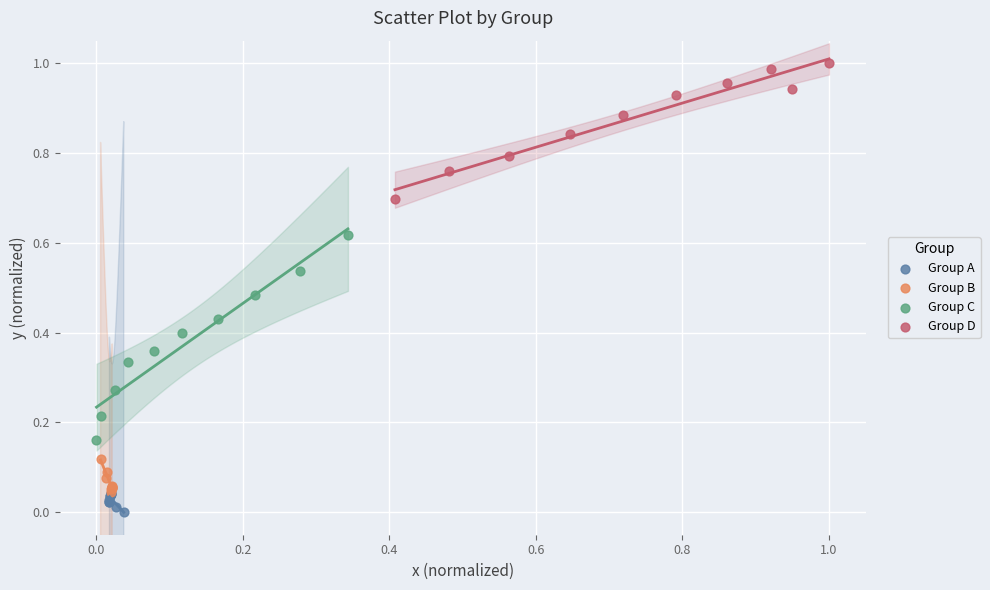

Which series has the widest spread of Y values?

Group C